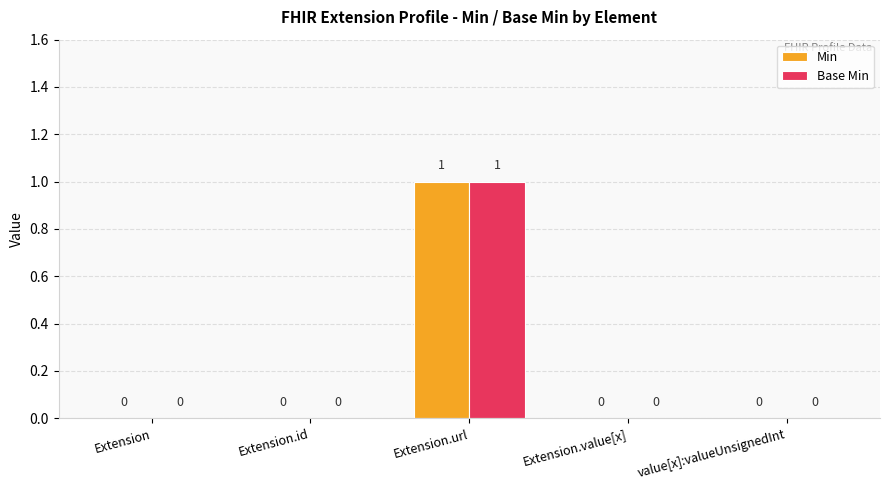

How many groups of bars are there?

5